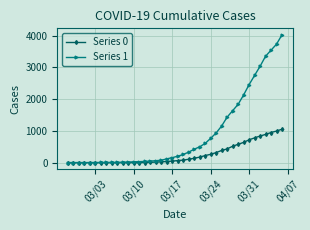

Rank the series by their average value, from highest to lowest.

Series 1, Series 0